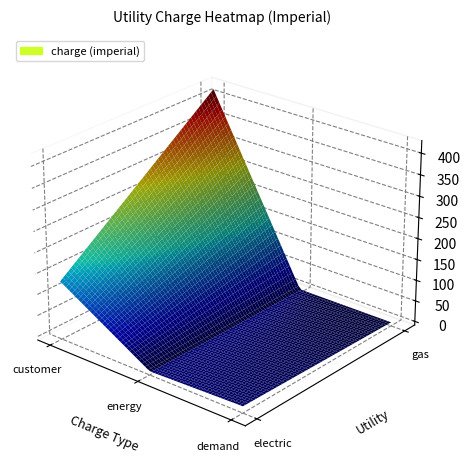

Which series changed the most between 0 and 1?

customer